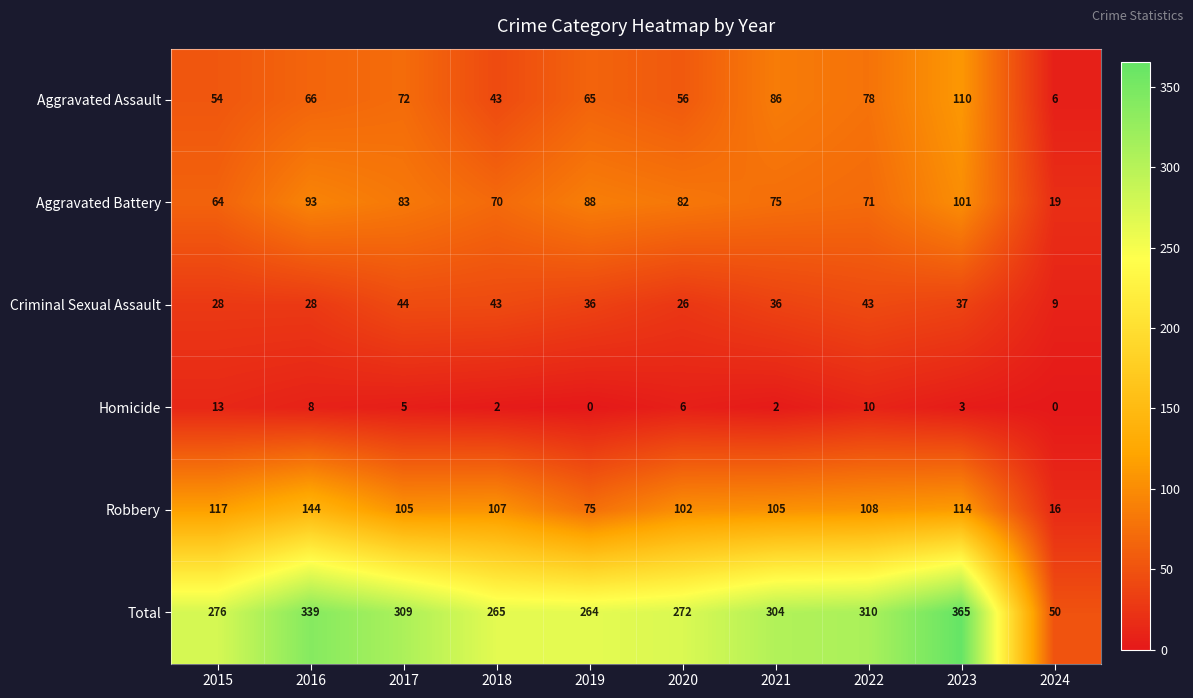

What is the average value of the Aggravated Assault series?

64